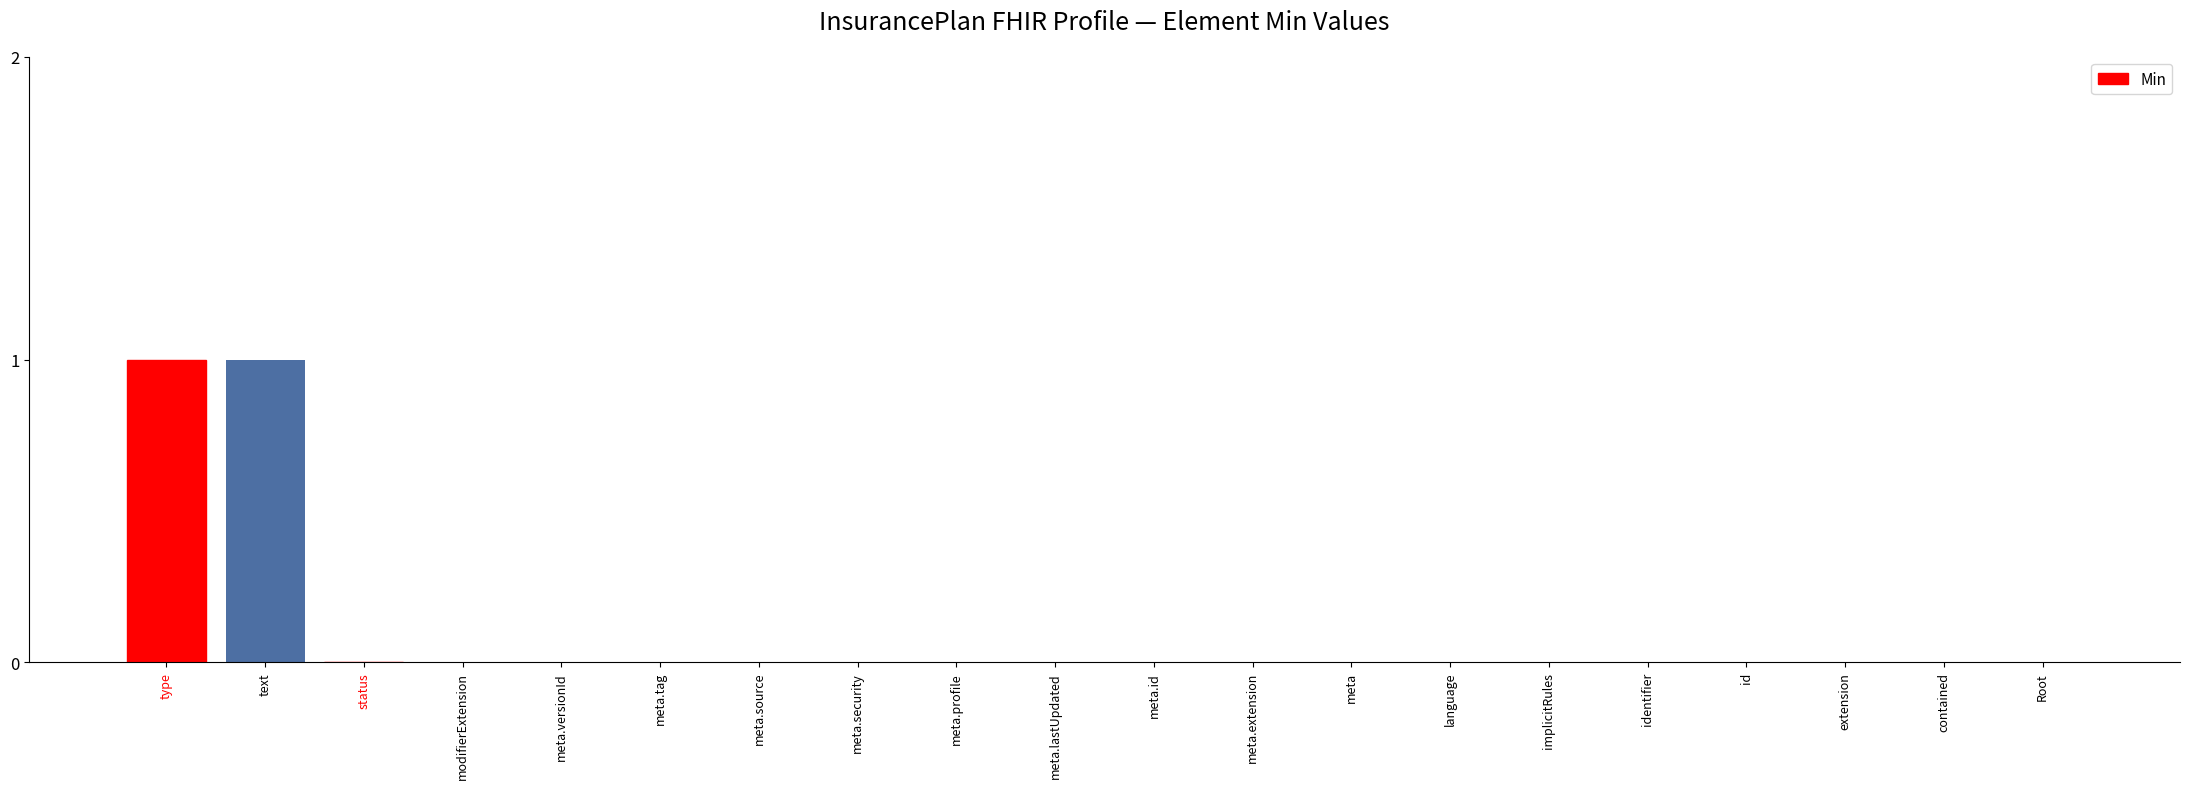

Count the values in the range 0 to 1.

20